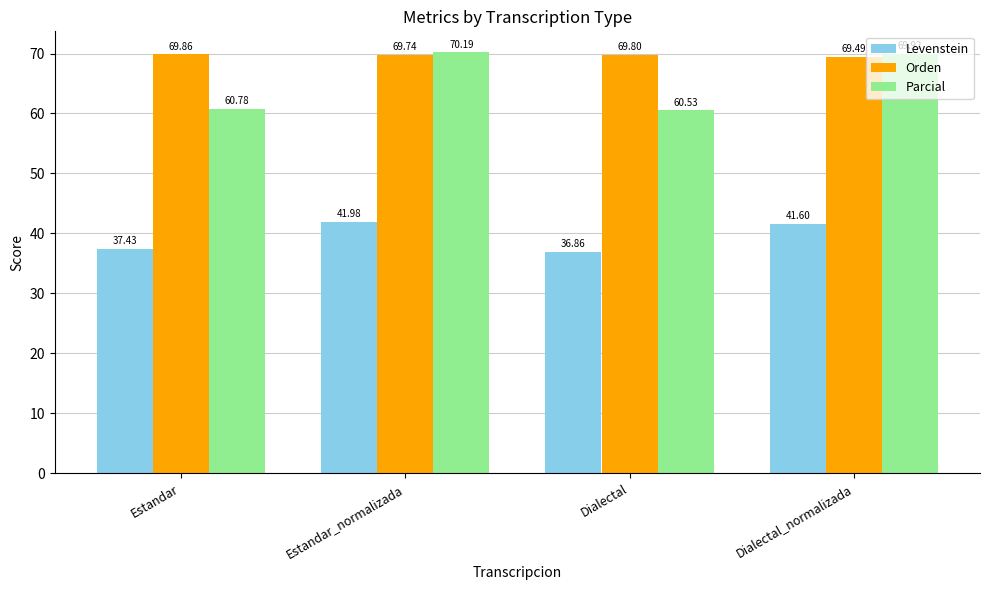

How many categories are shown in the chart?

4